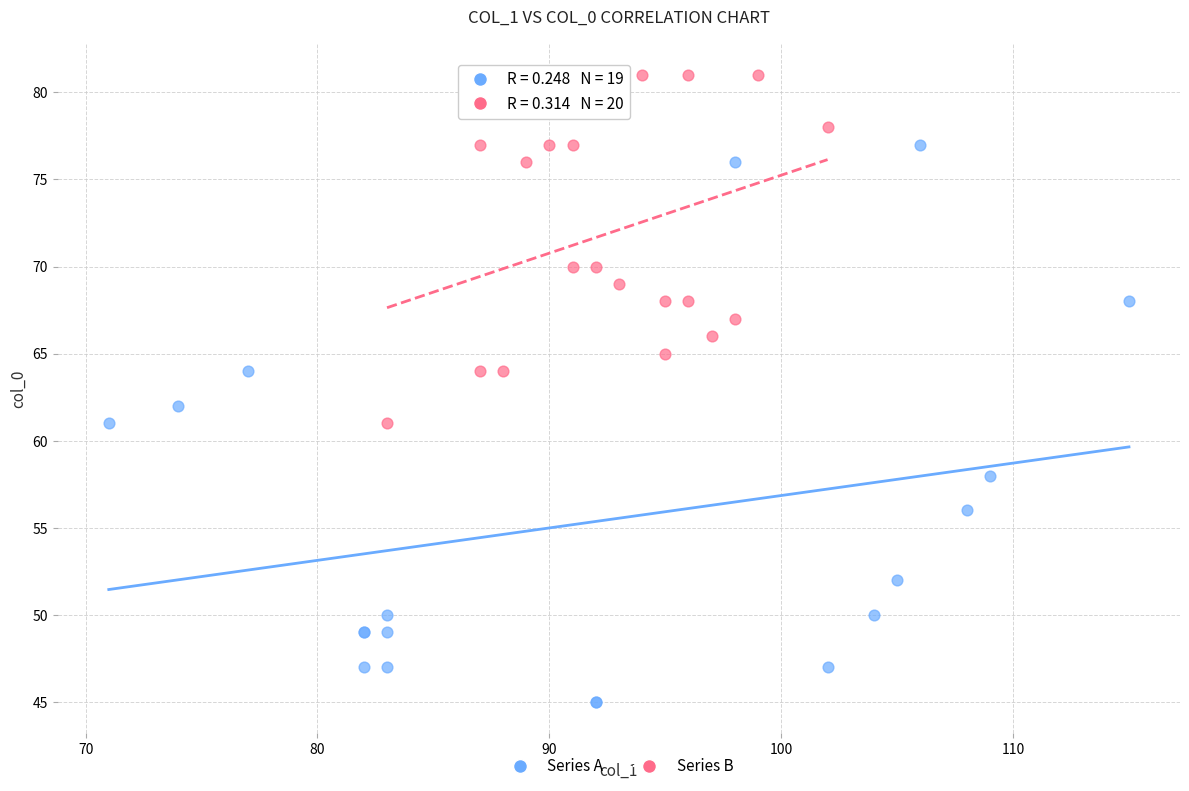

Which series has the widest spread of Y values?

Series A